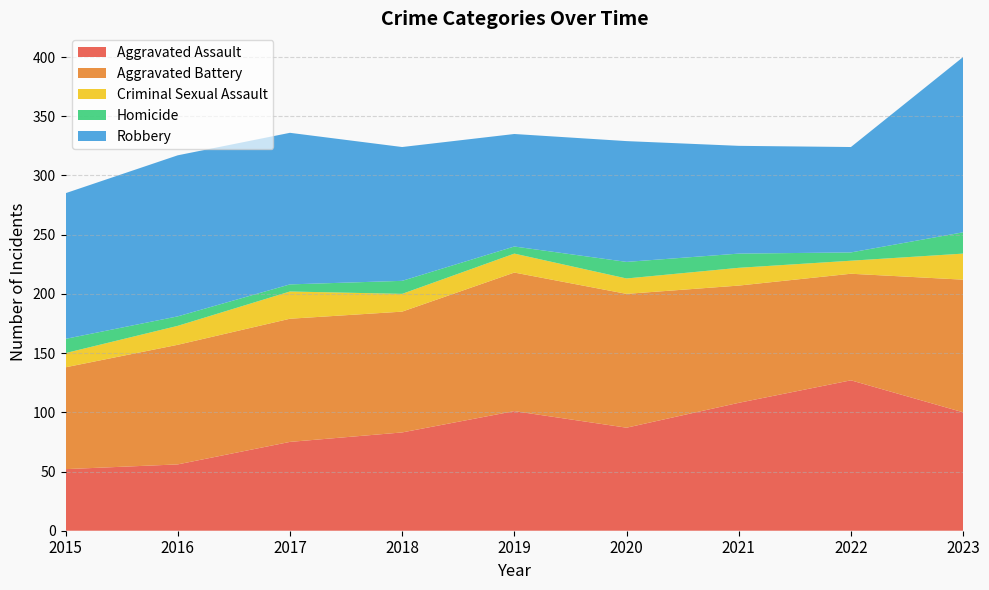

Reading left to right, extract all data points from this chart.

Aggravated Assault: 52	56	75	83	101	87	108	127	100
Aggravated Battery: 86	101	104	102	117	113	99	90	112
Criminal Sexual Assault: 12	16	23	15	16	13	15	11	22
Homicide: 12	8	6	11	6	14	12	7	18
Robbery: 123	136	128	113	95	102	91	89	148